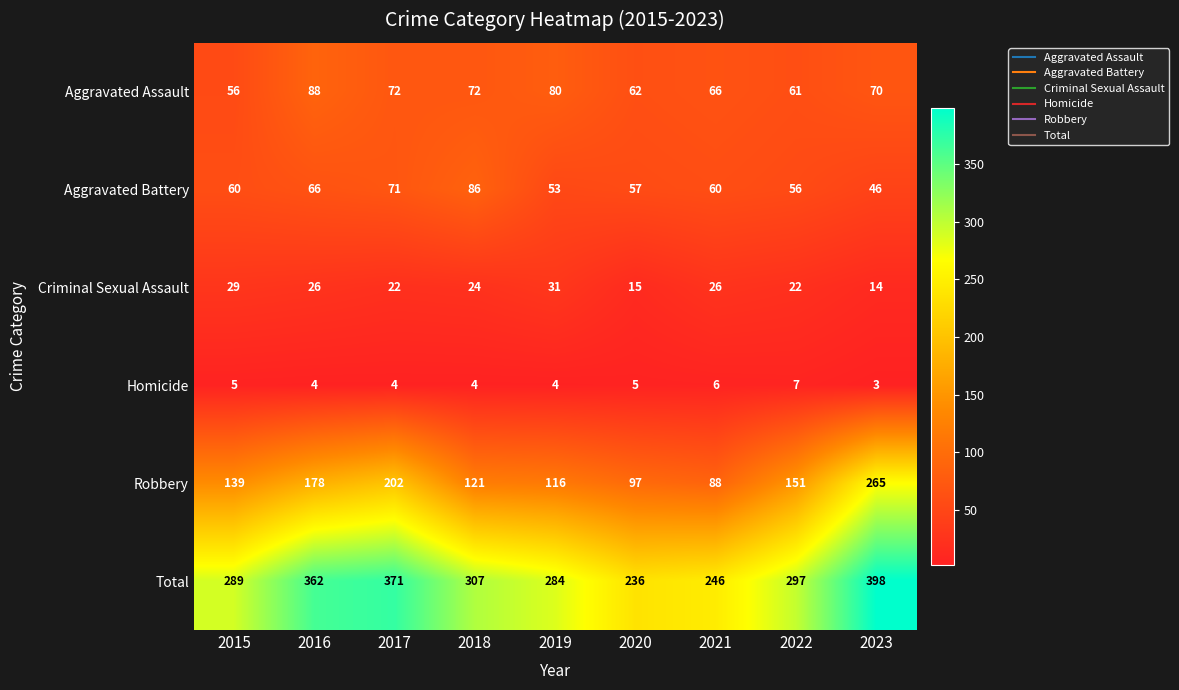

What is the approximate value of Aggravated Battery at 2021?

60